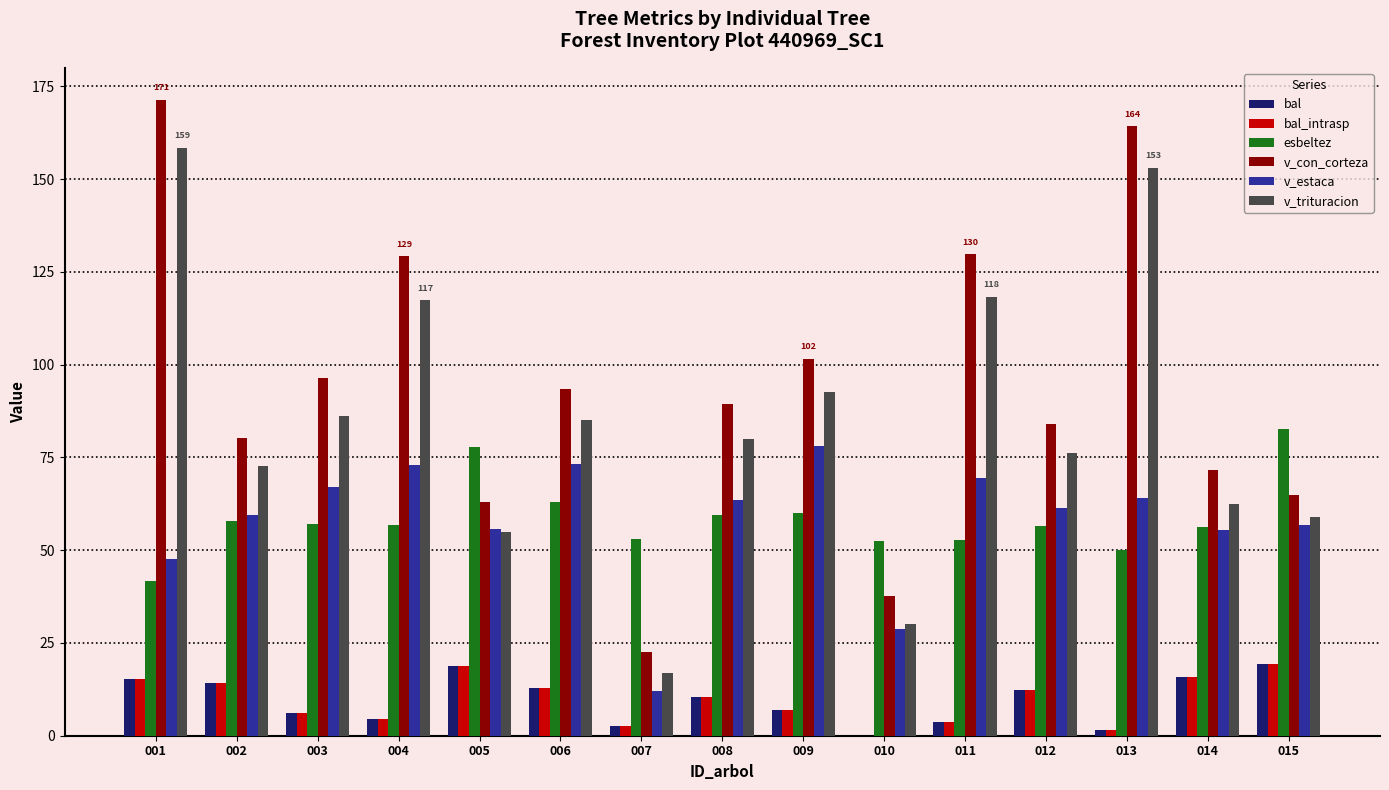

How many positive values does the bal series have?

14